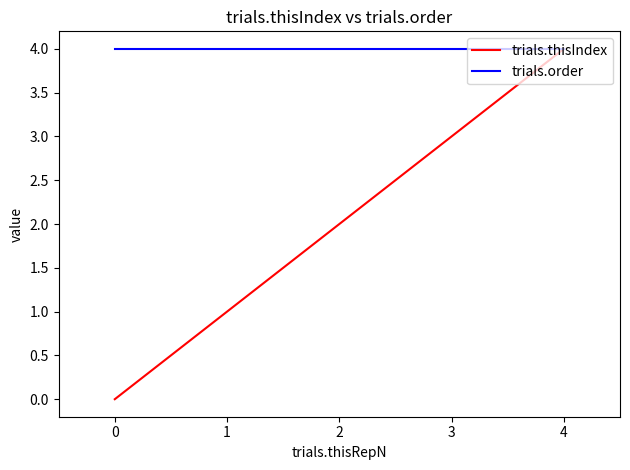

Is this an area chart (filled region under the line)?

No